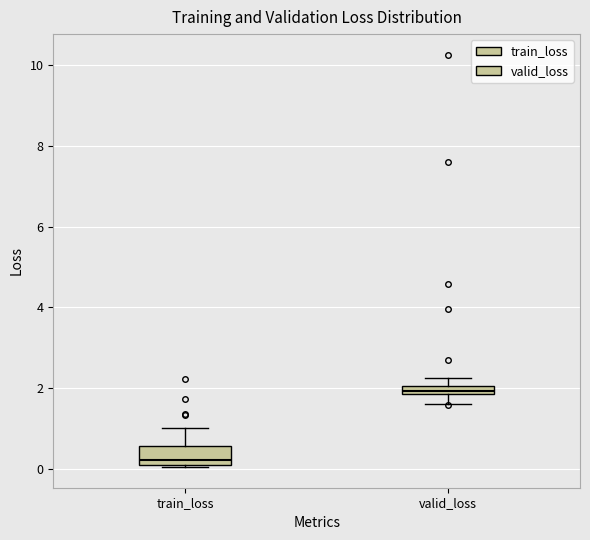

Which box has the lowest median line?

train_loss